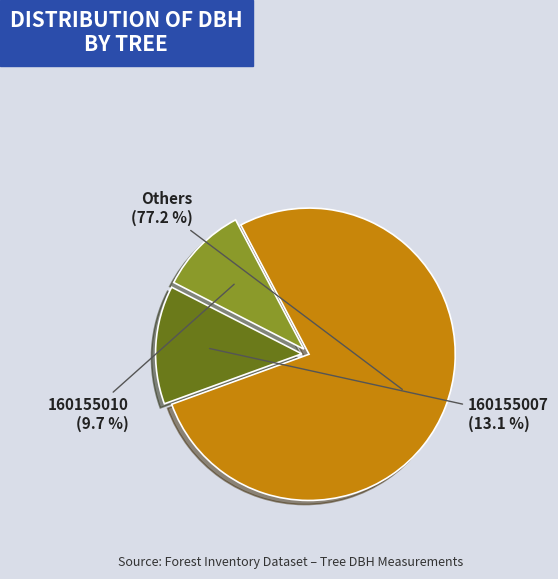

Is there a majority slice in this chart?

Yes